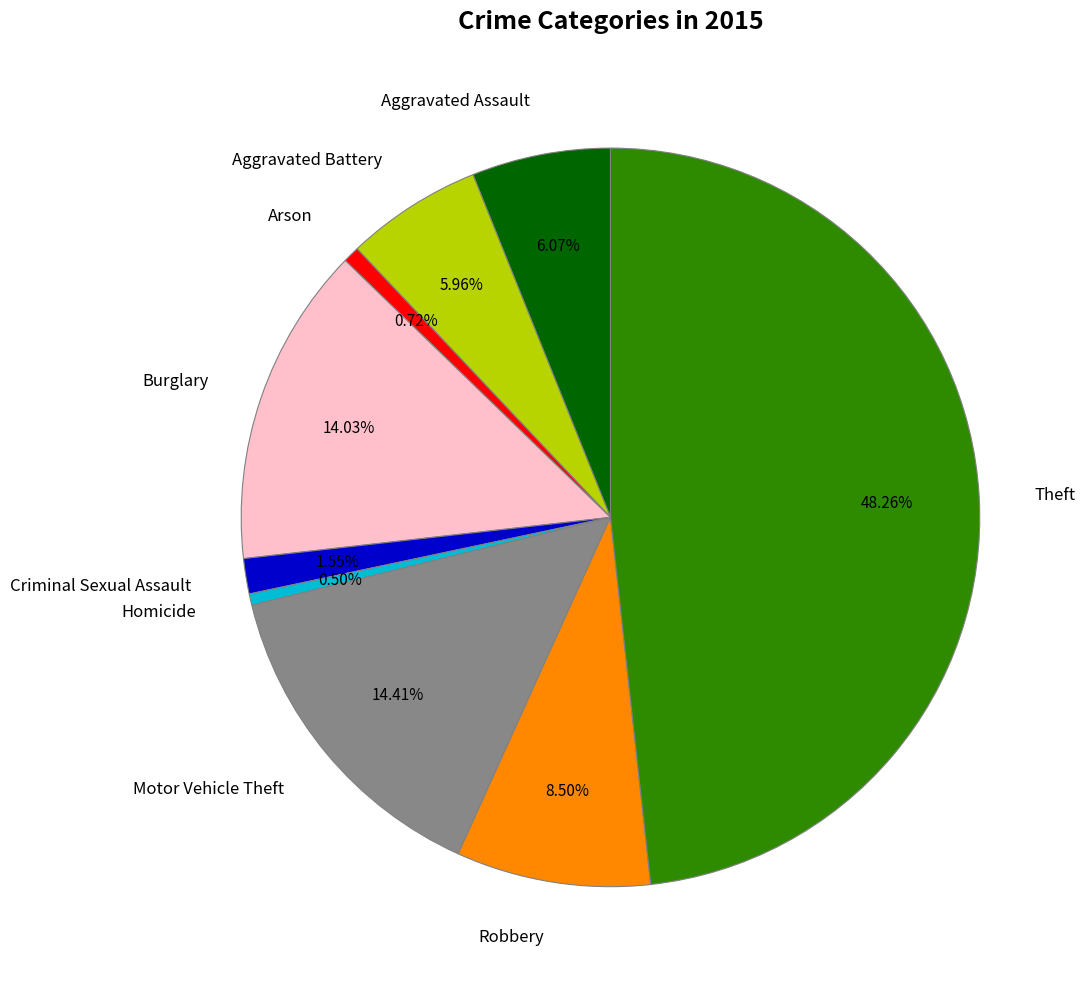

What portion of the pie excludes Theft?

51.7%